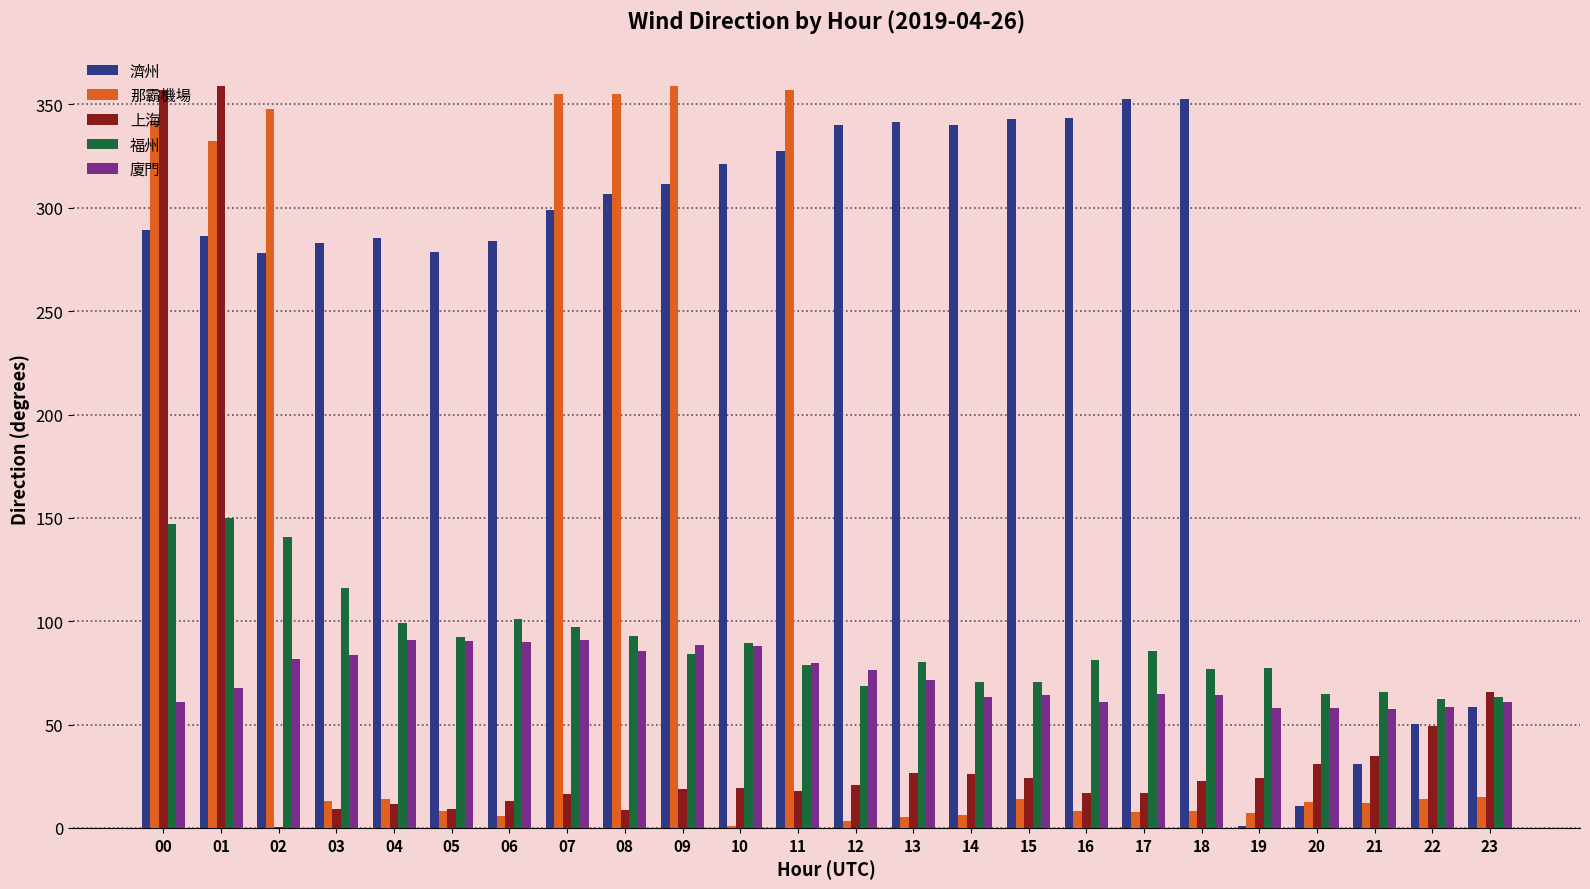

Where does the 那霸機場 series first go above 12?

00